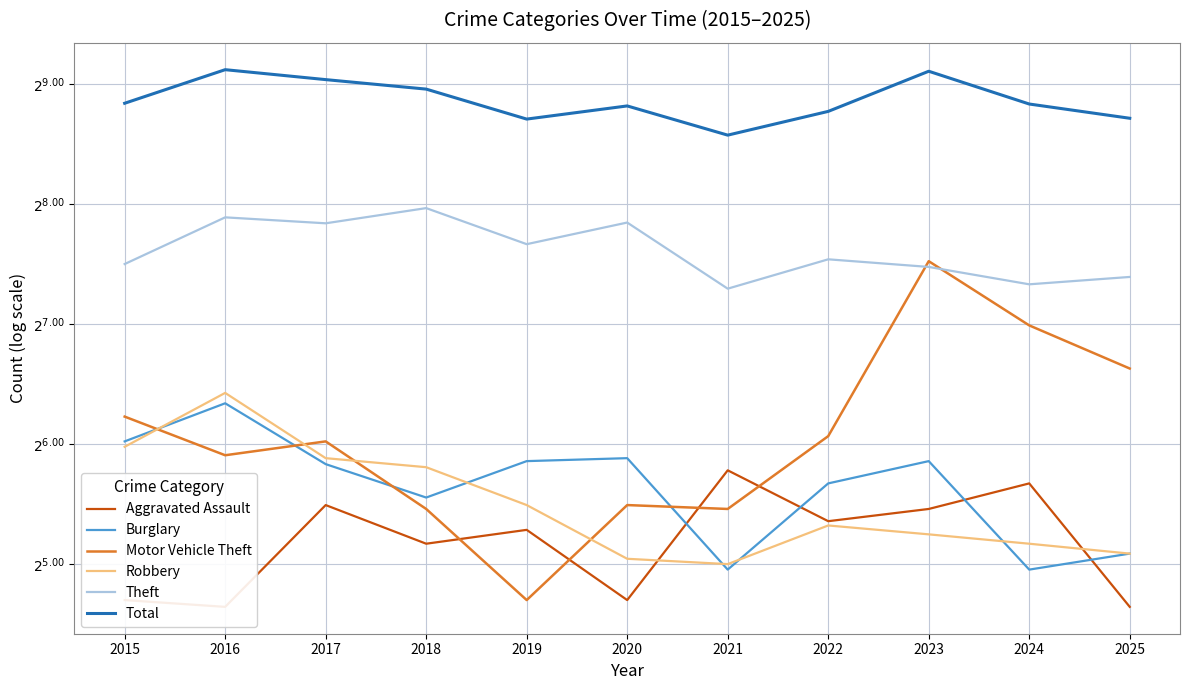

Between 2022 and 2018, which is larger?

2022